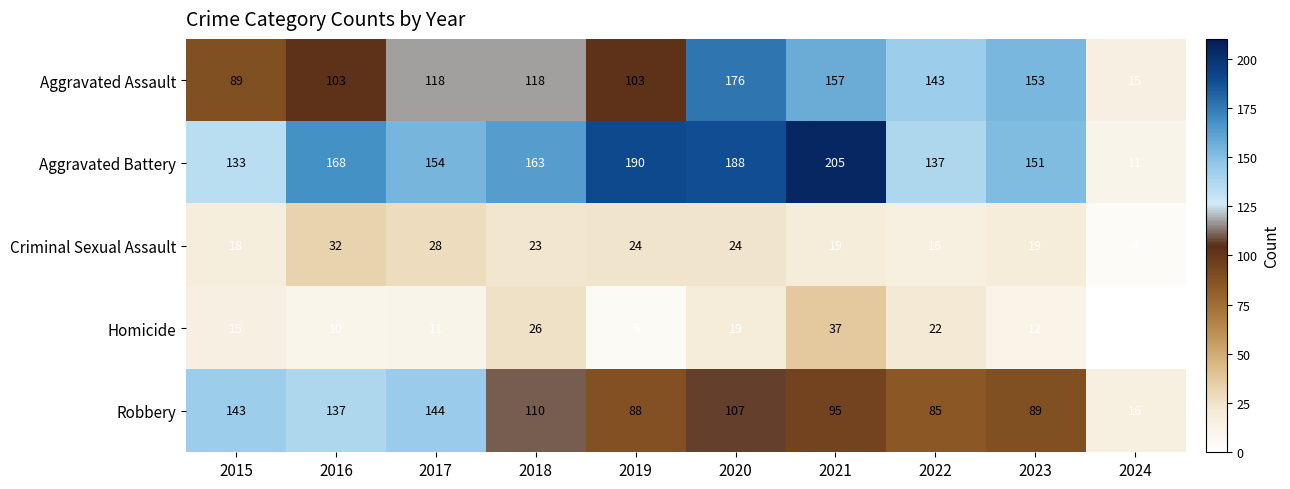

List the series in order of their peak value, highest first.

Aggravated Battery, Aggravated Assault, Robbery, Homicide, Criminal Sexual Assault